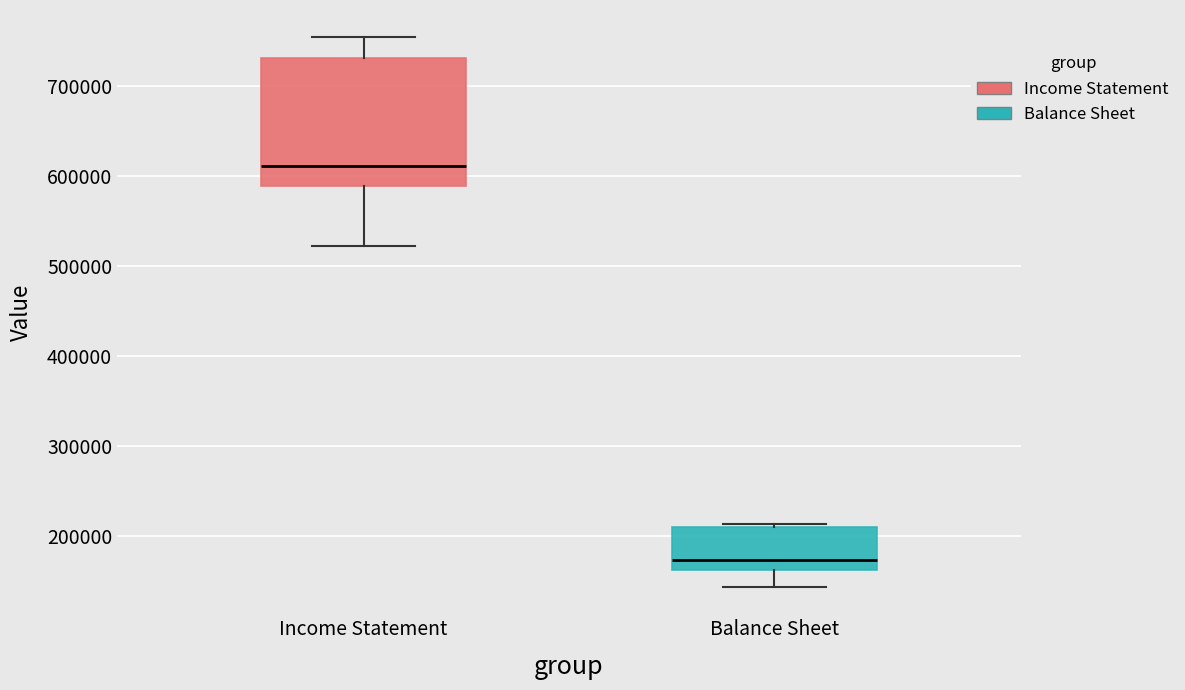

Which box is the tallest, from its lower edge to its upper edge?

Income Statement